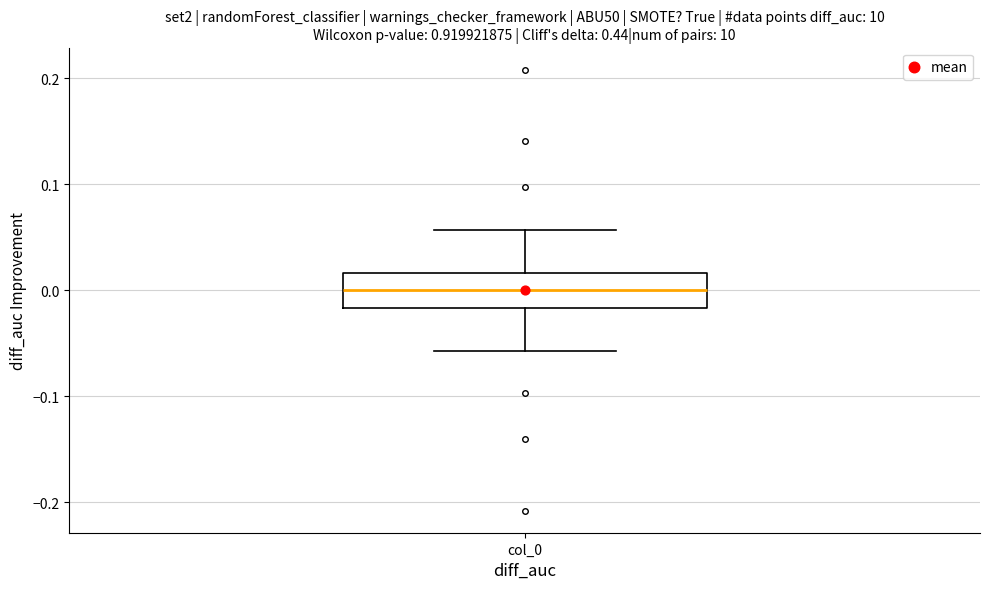

Where does the upper whisker of the box for col_0 end on the y-axis? The values are not printed on the chart, so give them approximately, as read against the axis.

0.06